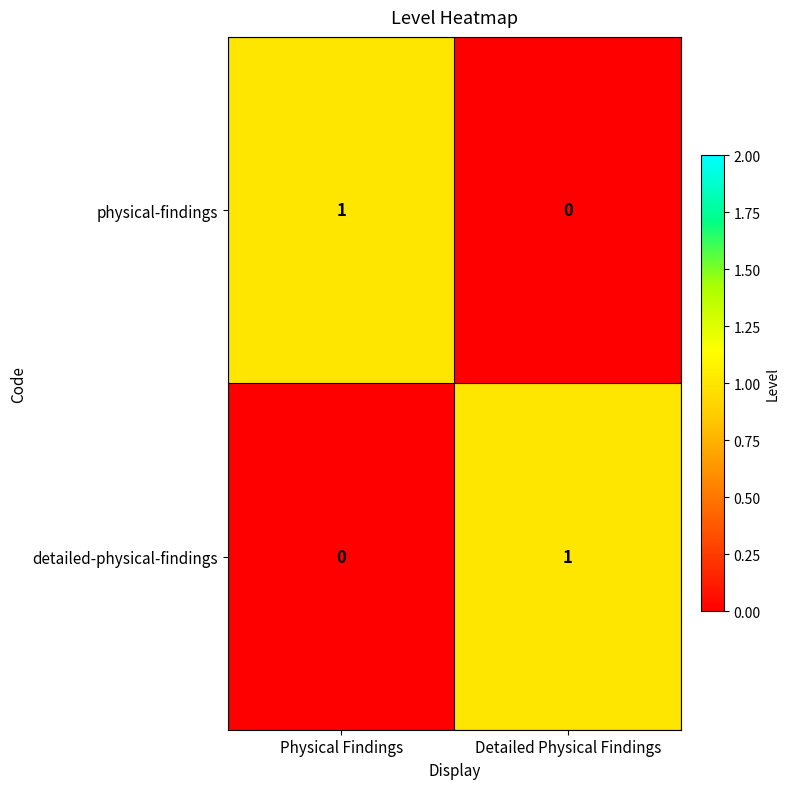

At which label does detailed-physical-findings reach its minimum?

Physical Findings